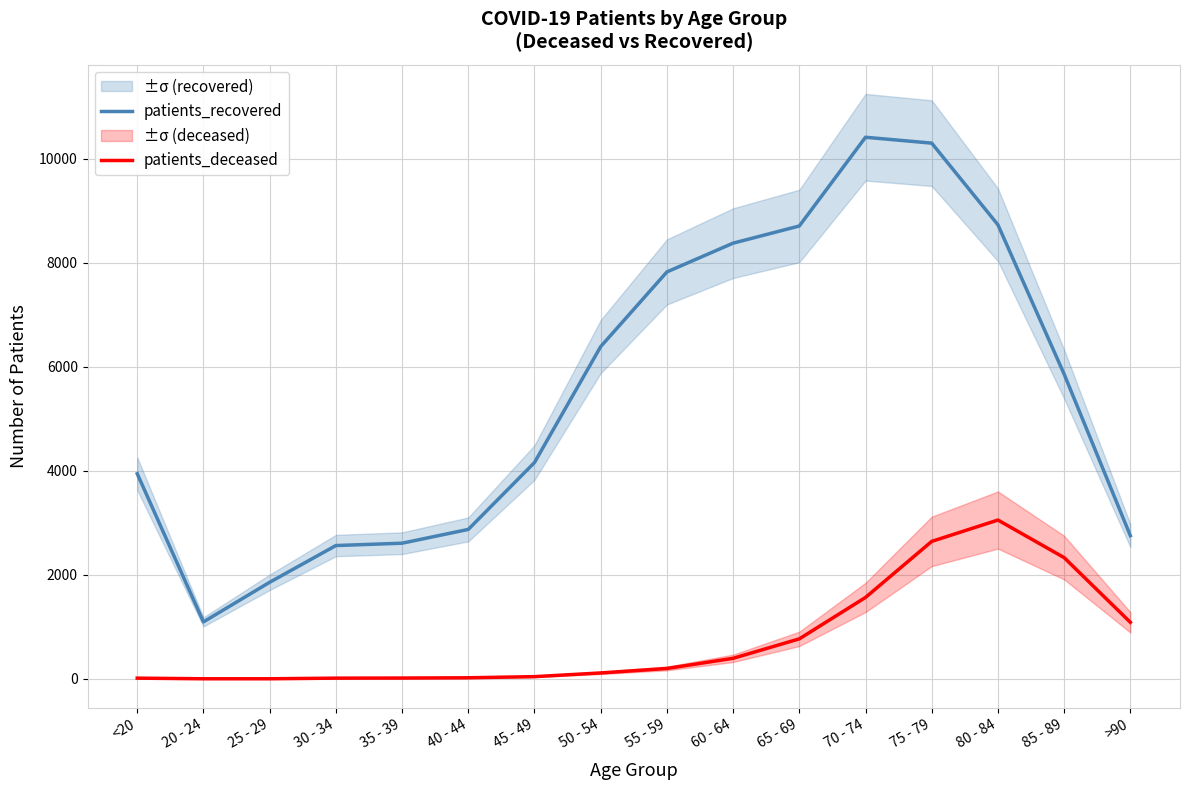

What are all the series names shown in the legend?

patients_recovered, patients_deceased